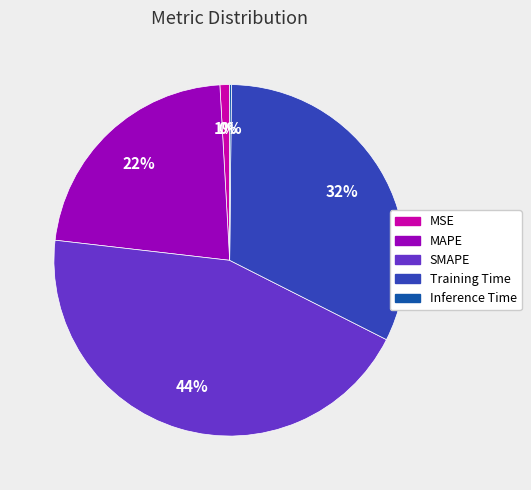

Is it true that Training Time is 32% of the pie?

True